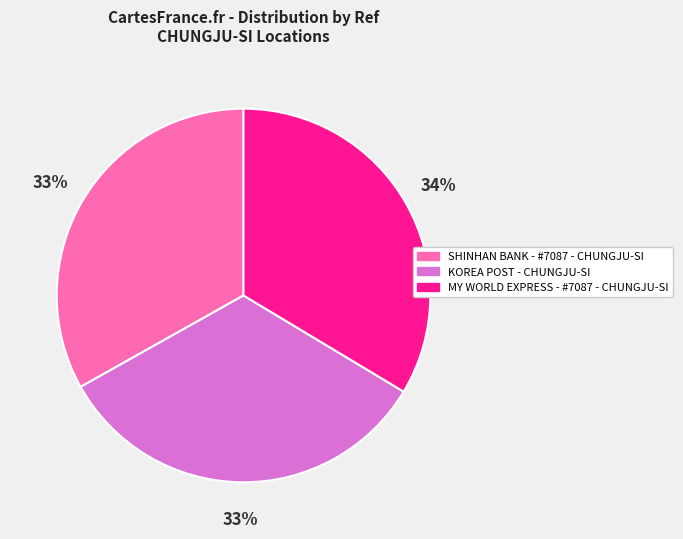

Combined, do SHINHAN BANK - #7087 - CHUNGJU-SI and KOREA POST - CHUNGJU-SI account for over 50%?

Yes